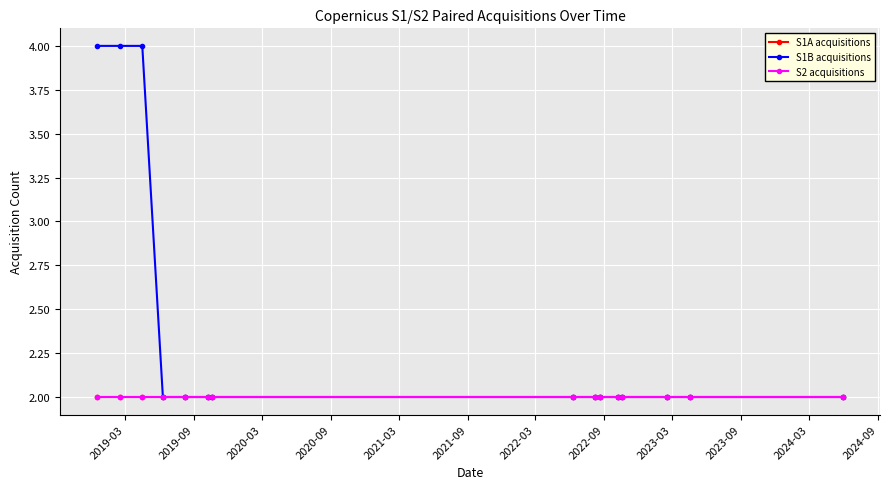

What are all the series names shown in the legend?

S1A acquisitions, S1B acquisitions, S2 acquisitions